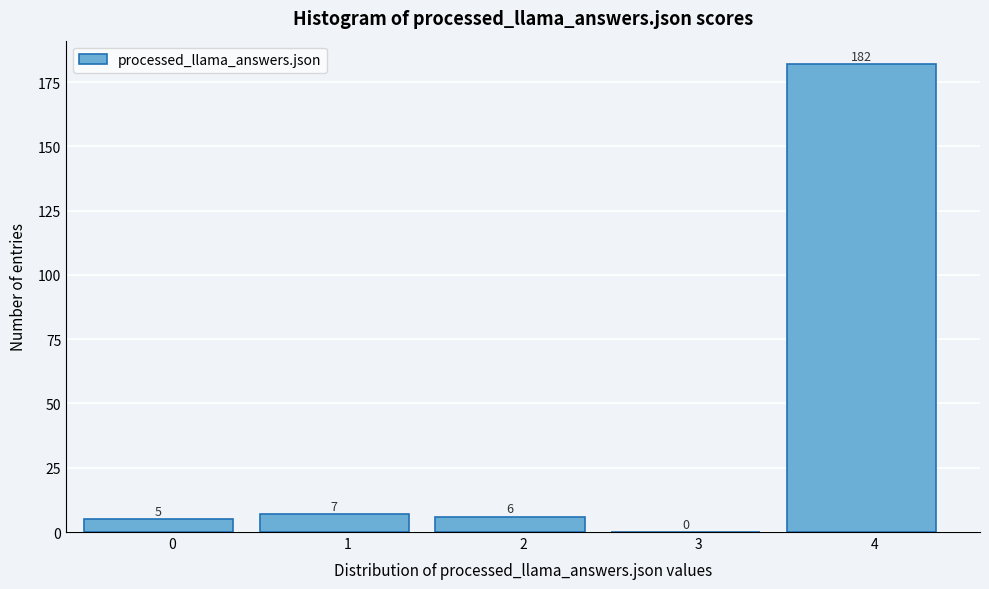

Reading left to right, transcribe all the data shown in this chart.

0=5	1=7	2=6	3=0	4=182